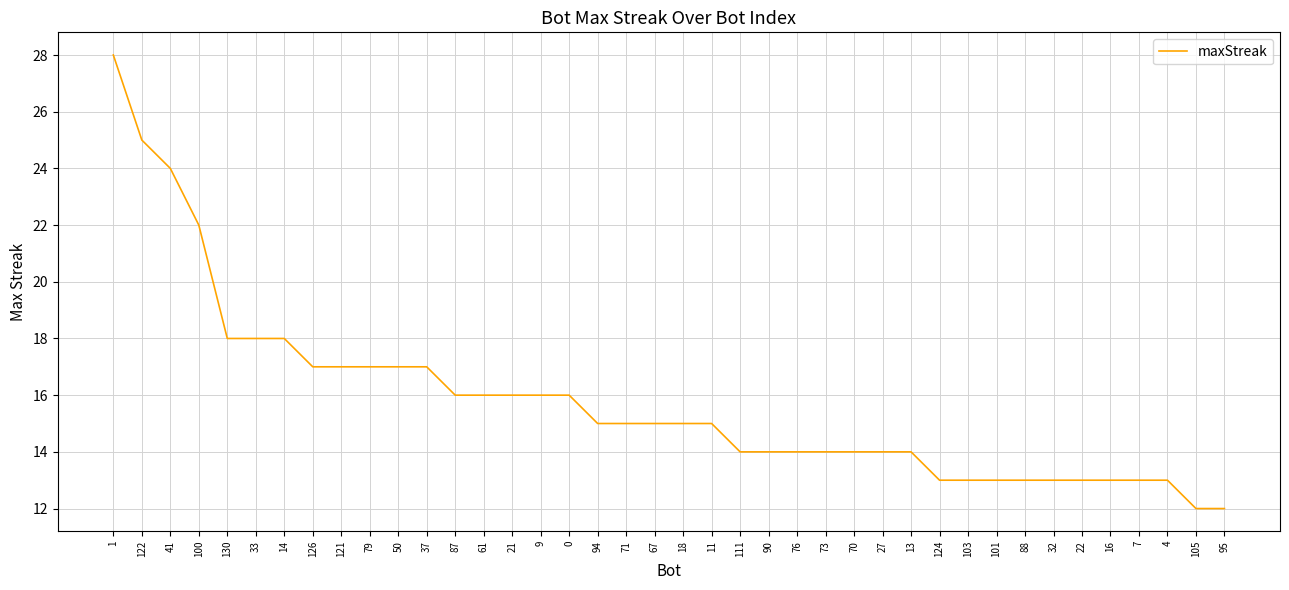

What position from the right is 100?

37